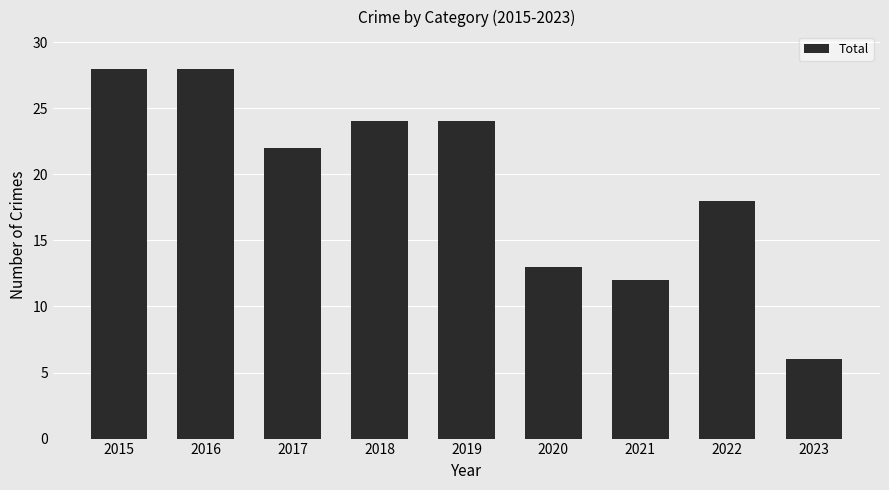

How many values are below 22?

4